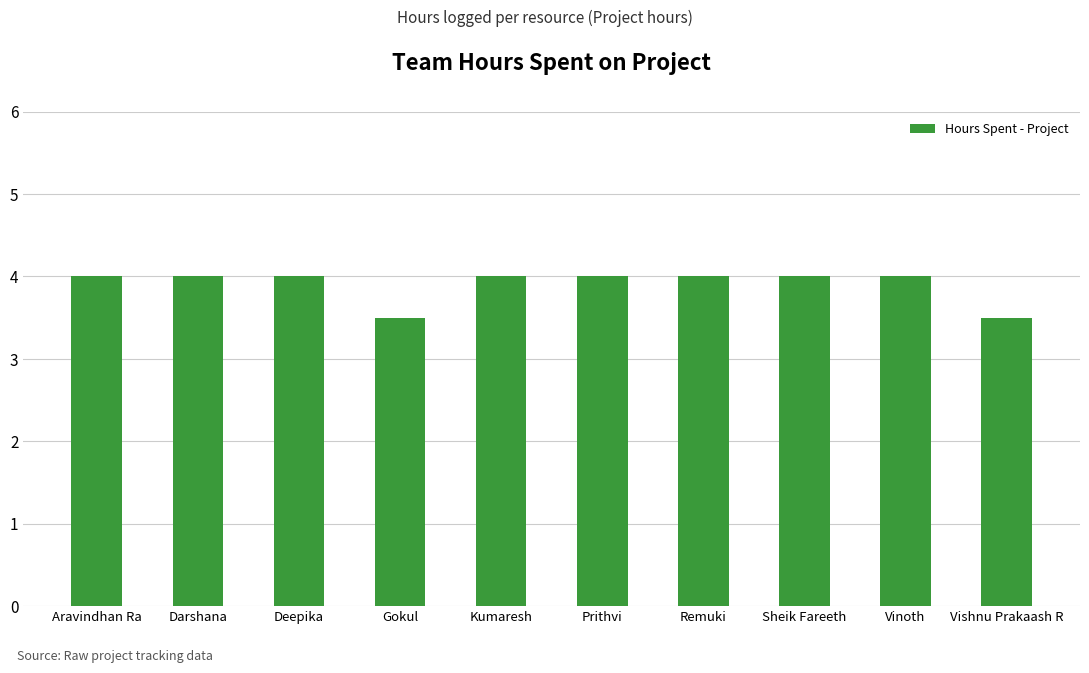

What is the ratio of the value at Deepika to the value at Vishnu Prakaash R?

1.1